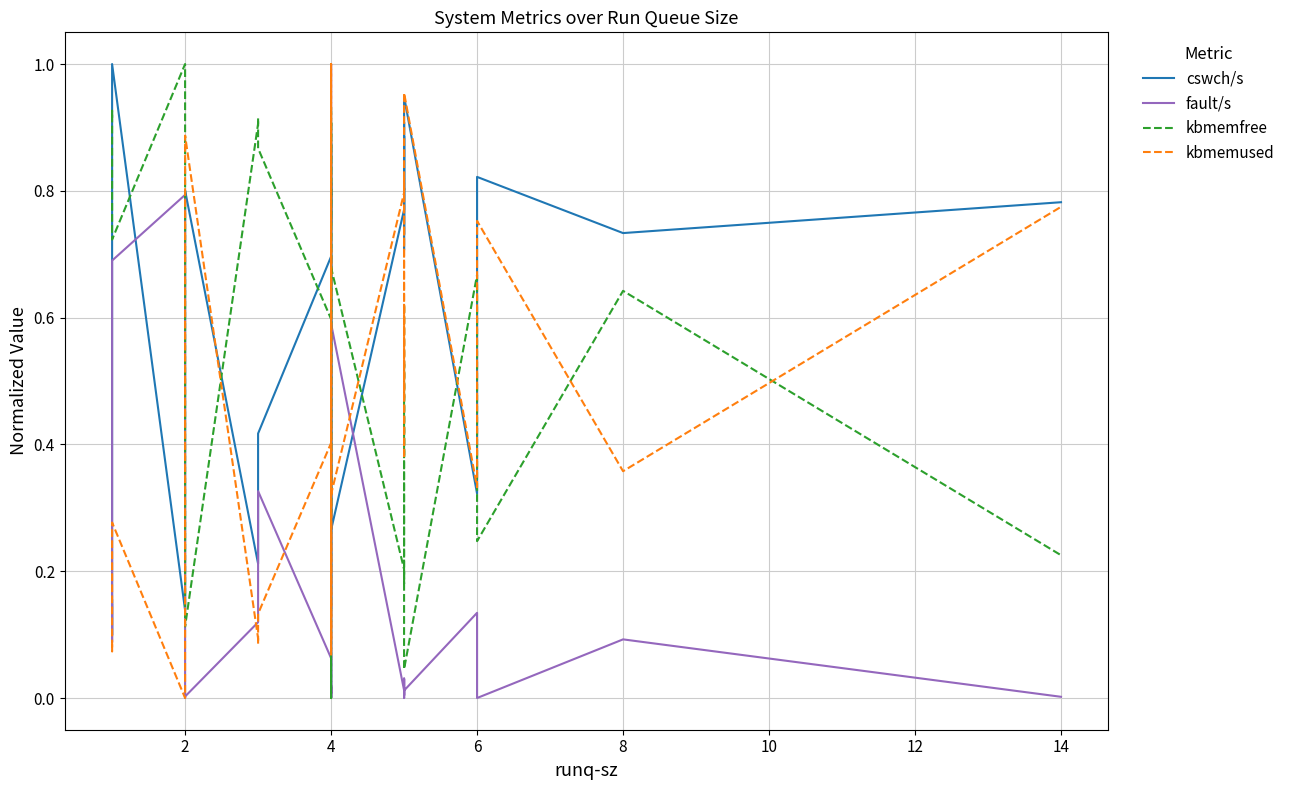

How many interior local valleys does the kbmemfree series have?

9